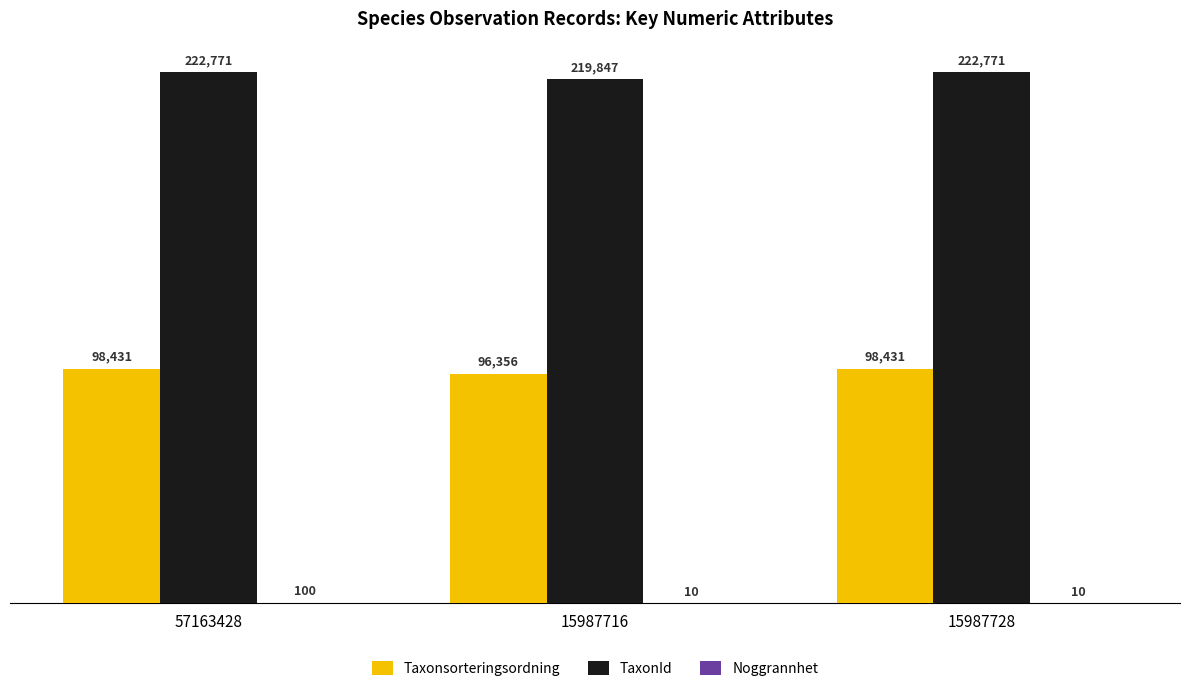

What is the highest value of the TaxonId series?

222771